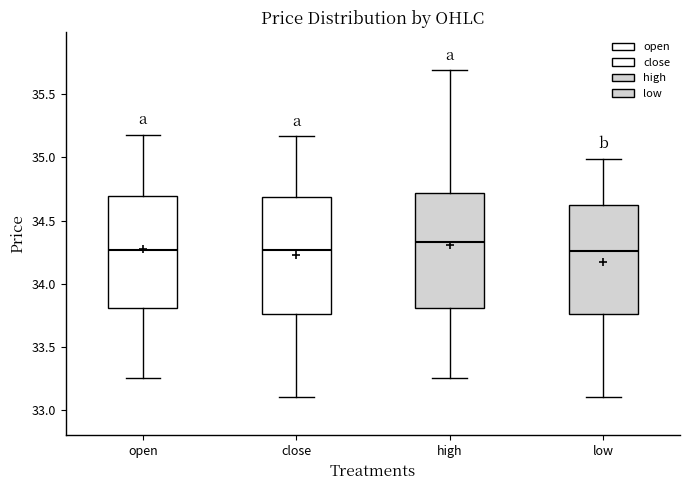

Where does the lower whisker of the box for low end on the y-axis? The values are not printed on the chart, so give them approximately, as read against the axis.

33.10